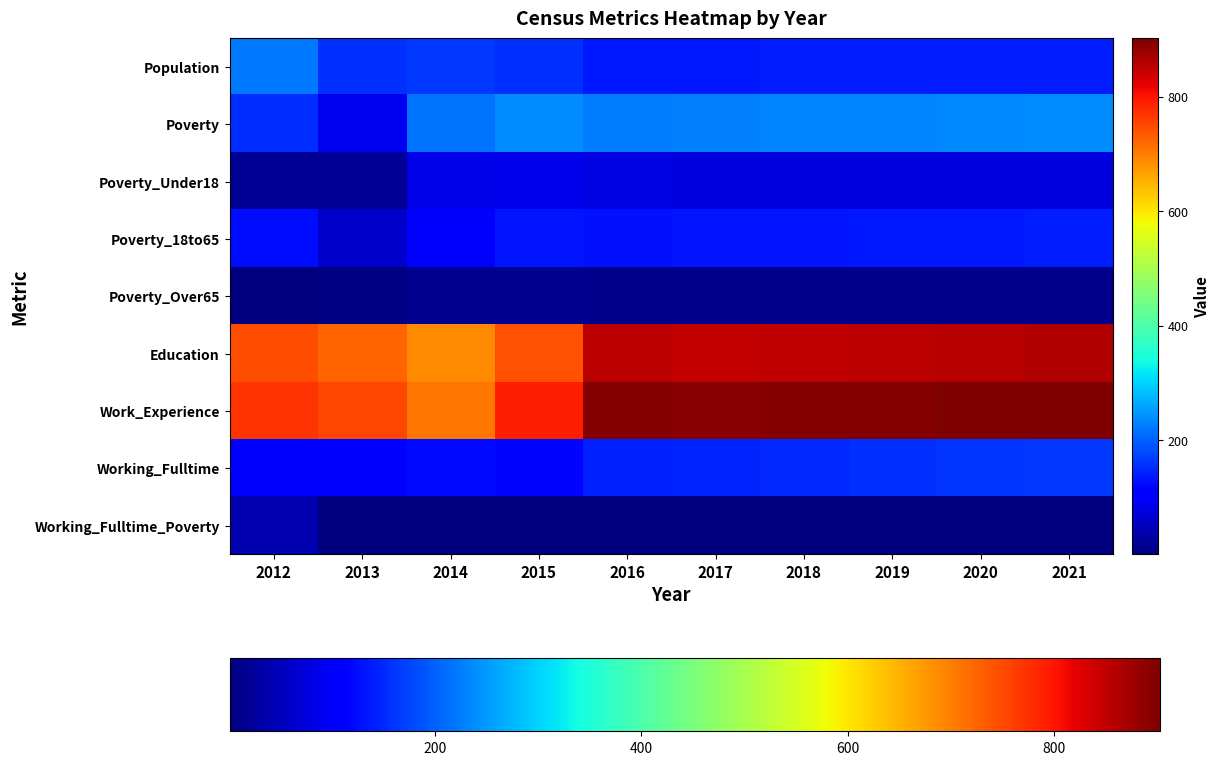

Reading left to right, transcribe all the data shown in this chart.

Population: 2012=221	2013=157	2014=164	2015=159	2016=138	2017=138	2018=139	2019=139	2020=139	2021=140
Poverty: 2012=153	2013=89	2014=219	2015=238	2016=224	2017=227	2018=230	2019=233	2020=235	2021=238
Poverty_Under18: 2012=22	2013=19	2014=85	2015=88	2016=79	2017=78	2018=78	2019=78	2020=78	2021=78
Poverty_18to65: 2012=126	2013=63	2014=115	2015=132	2016=130	2017=132	2018=134	2019=136	2020=138	2021=140
Poverty_Over65: 2012=4	2013=6	2014=18	2015=18	2016=14	2017=14	2018=14	2019=15	2020=15	2021=15
Education: 2012=746	2013=726	2014=689	2015=742	2016=855	2017=849	2018=852	2019=855	2020=857	2021=860
Work_Experience: 2012=769	2013=751	2014=707	2015=792	2016=898	2017=893	2018=896	2019=898	2020=900	2021=902
Working_Fulltime: 2012=108	2013=101	2014=121	2015=119	2016=144	2017=148	2018=152	2019=156	2020=161	2021=165
Working_Fulltime_Poverty: 2012=40	2013=1	2014=1	2015=1	2016=1	2017=1	2018=1	2019=1	2020=1	2021=1